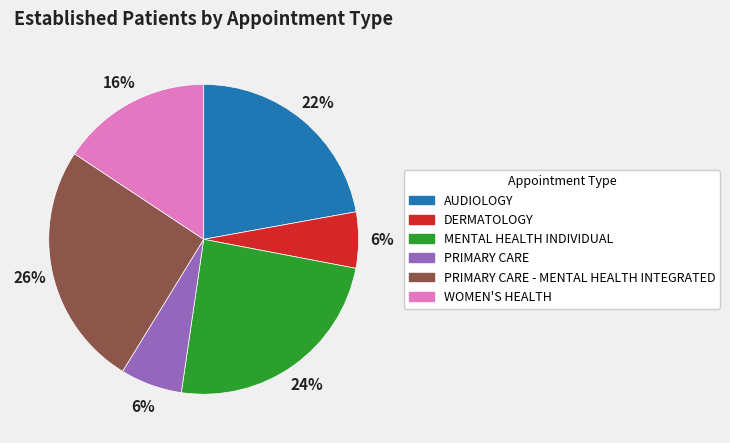

Is there a majority slice in this chart?

No